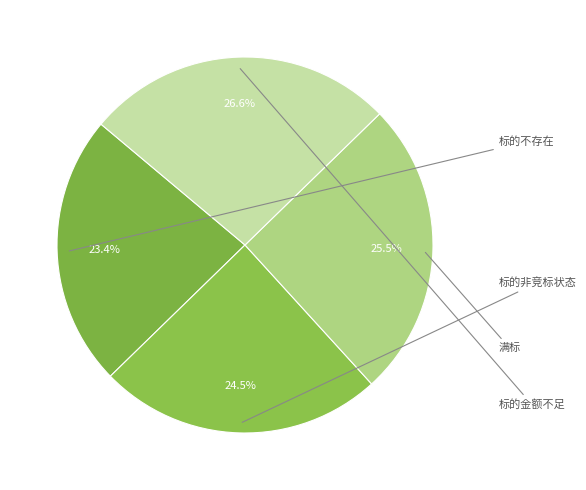

What is the largest slice in the pie chart?

标的金额不足